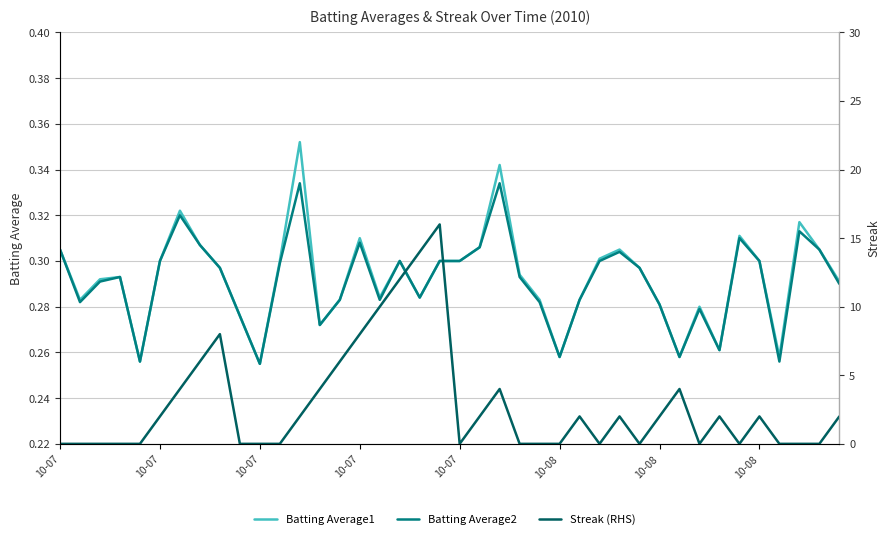

Is this an area chart (filled region under the line)?

No